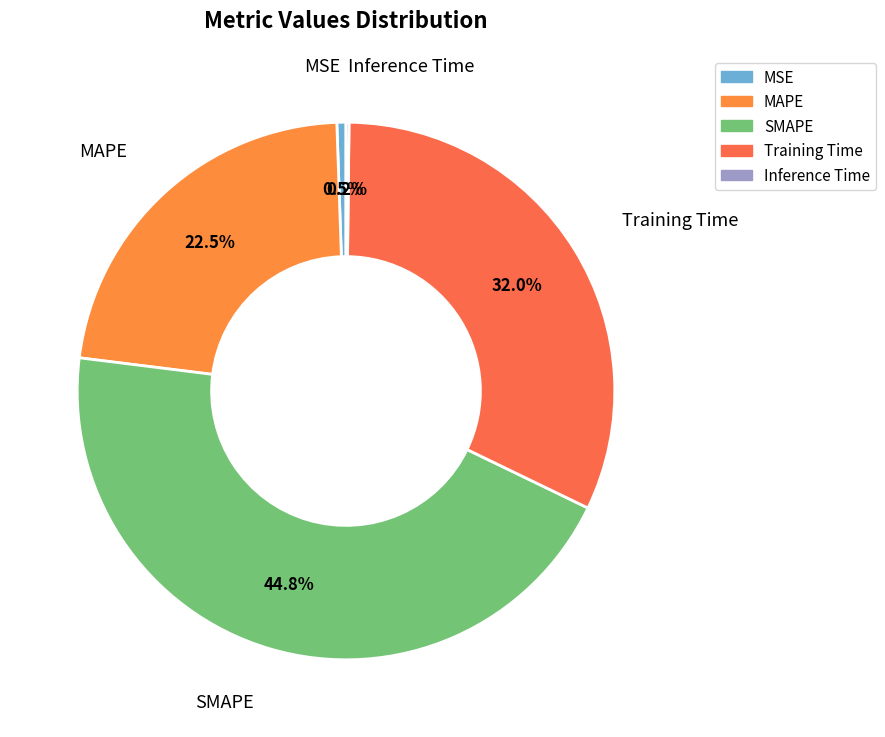

What is the largest slice in the pie chart?

SMAPE